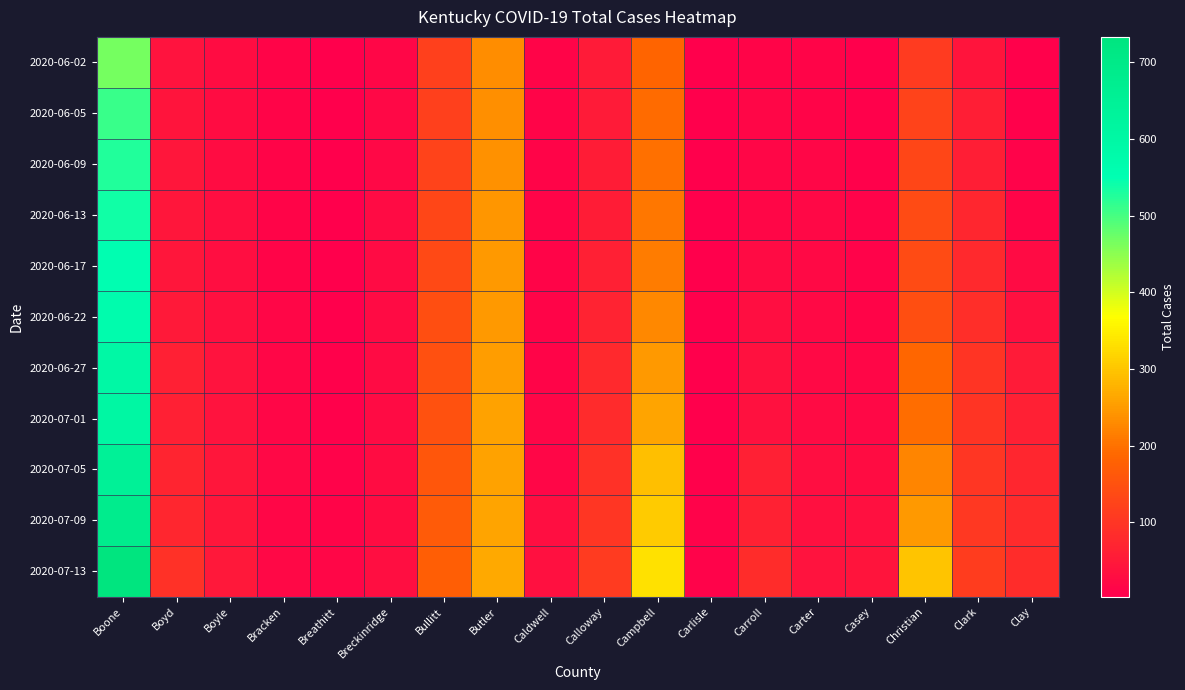

What is the spread (max minus min) of values at Caldwell?

22